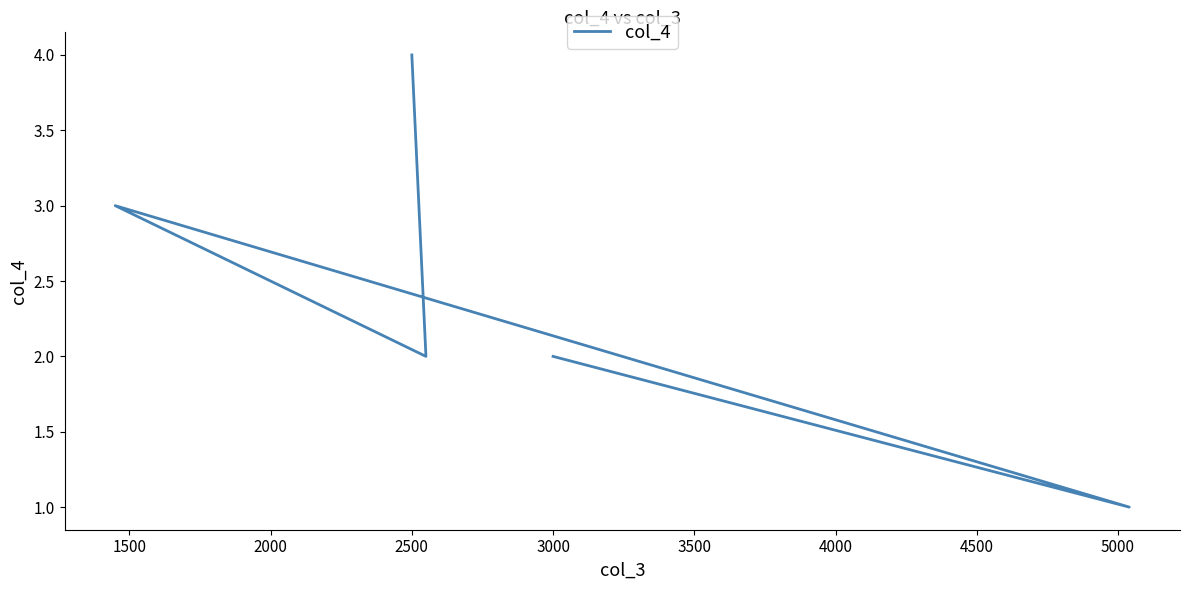

Count the values in the range 2 to 3.

3